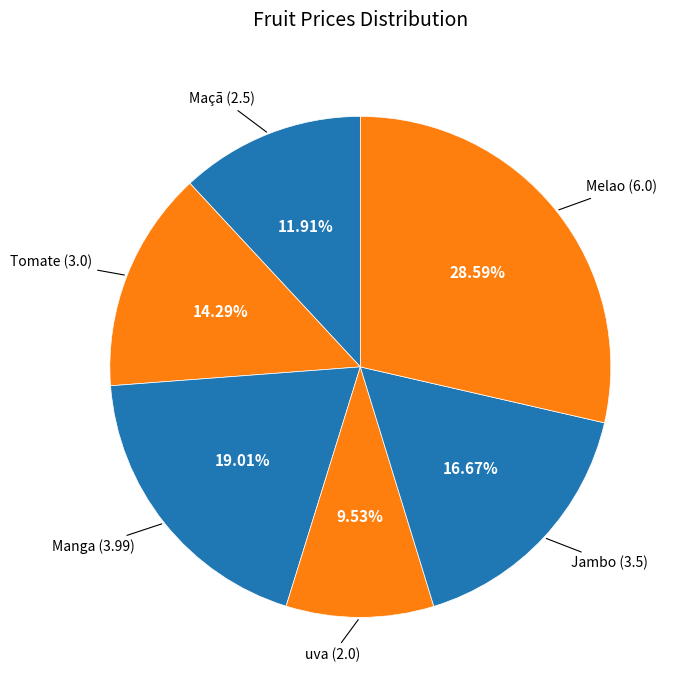

What is the largest slice in the pie chart?

Melao